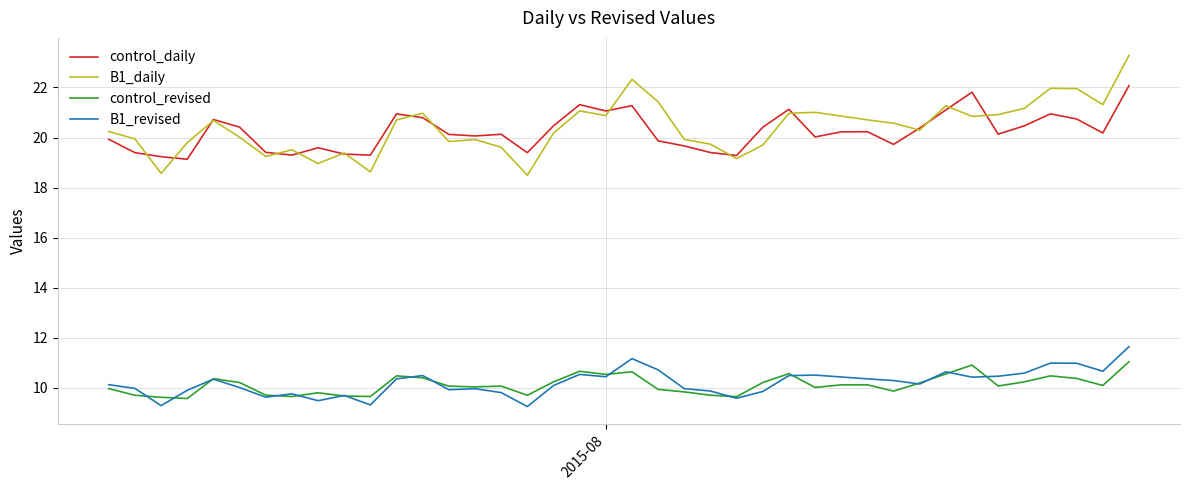

What is the lowest value of the B1_daily series?

18.5